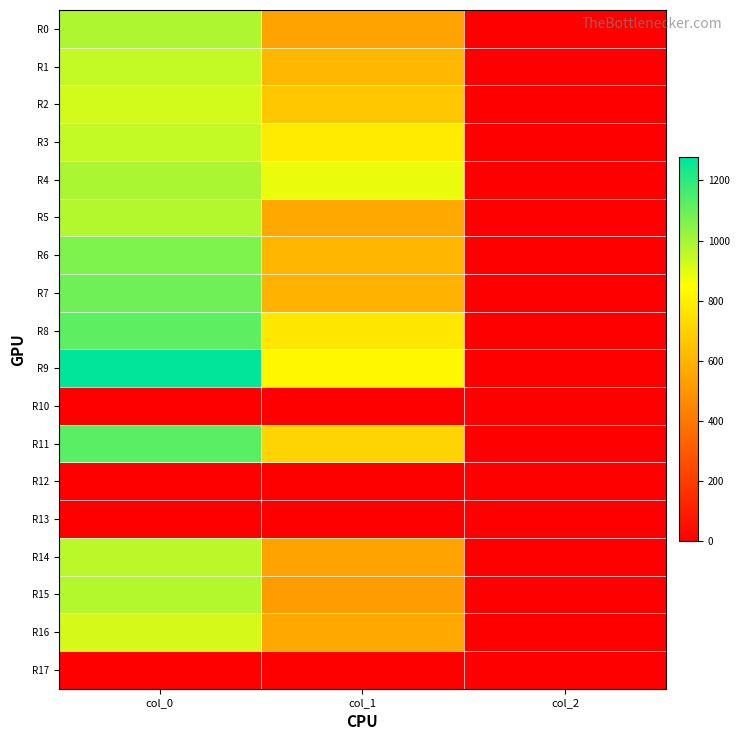

List the series in order of their peak value, highest first.

R9, R11, R8, R7, R6, R4, R0, R5, R15, R14, R1, R3, R2, R16, R10, R12, R13, R17